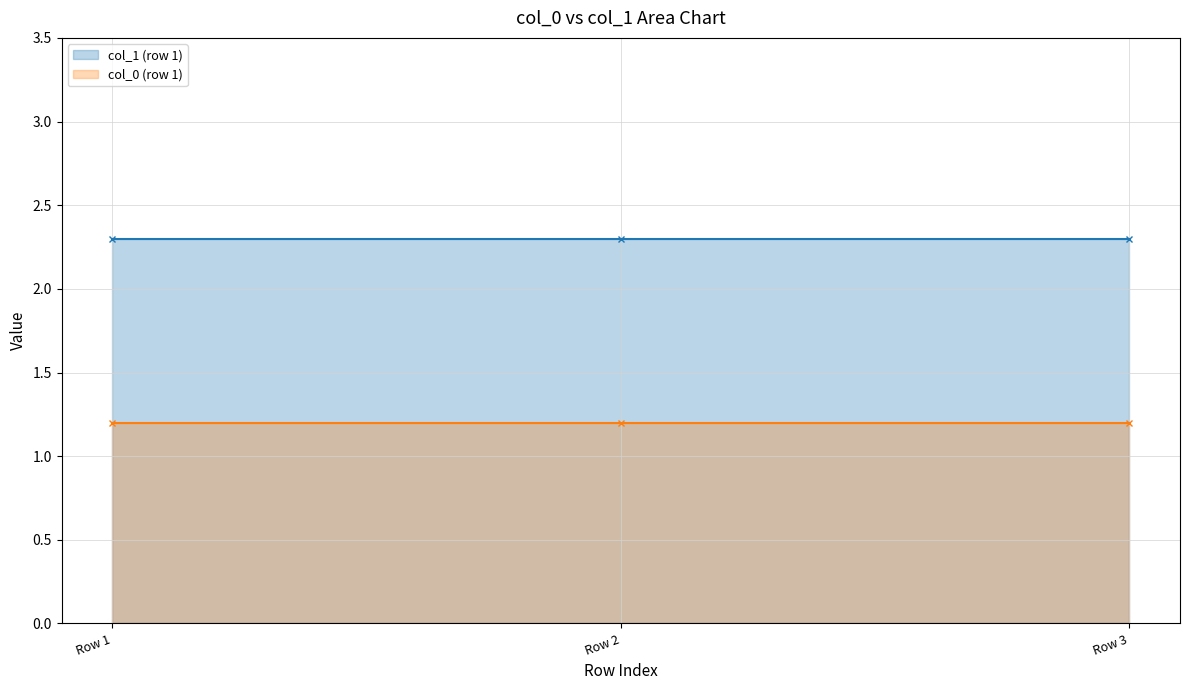

What is the approximate value of col_0 (row 1) at Row 1?

1.2